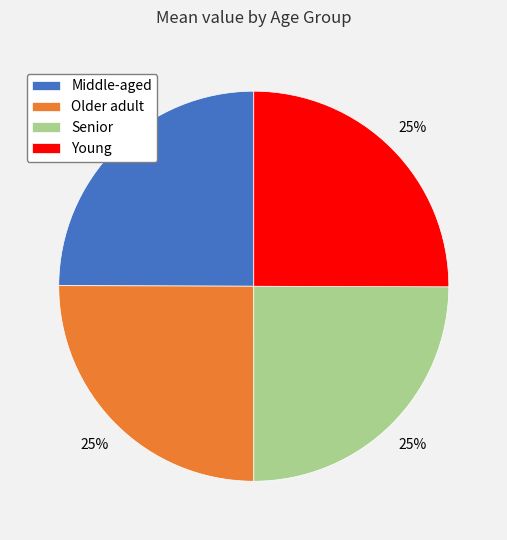

What percentage is the Senior slice, to the nearest percent?

25%